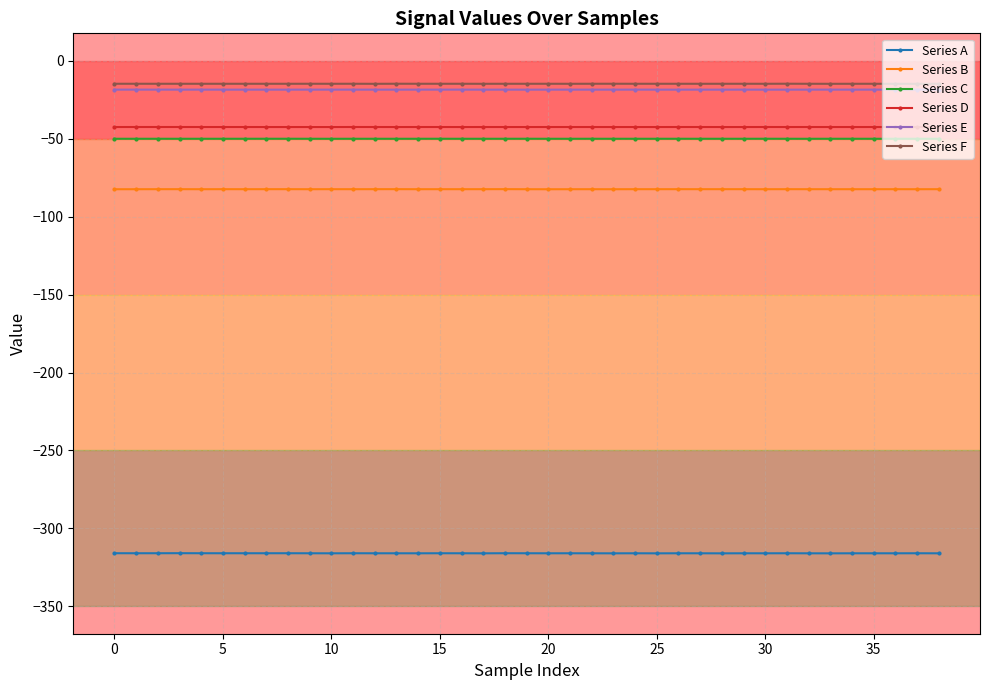

True or false: Series C has more than 1 points higher than both neighbors.

True